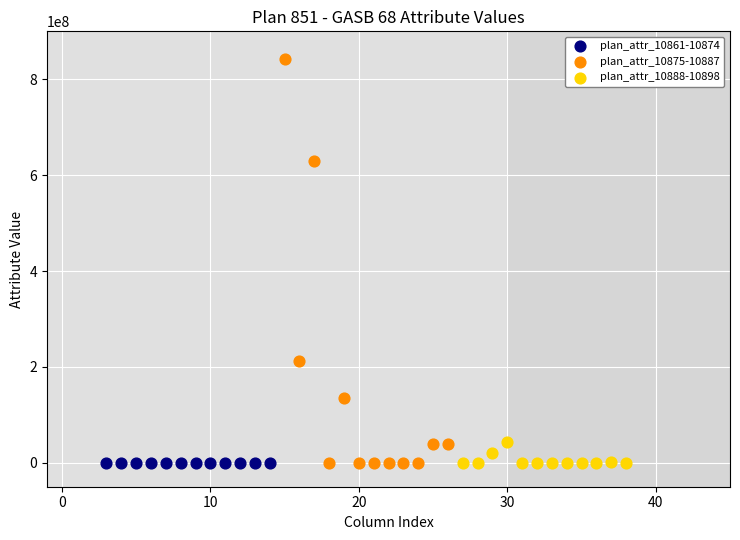

Which series contains the highest Y value?

plan_attr_10875-10887